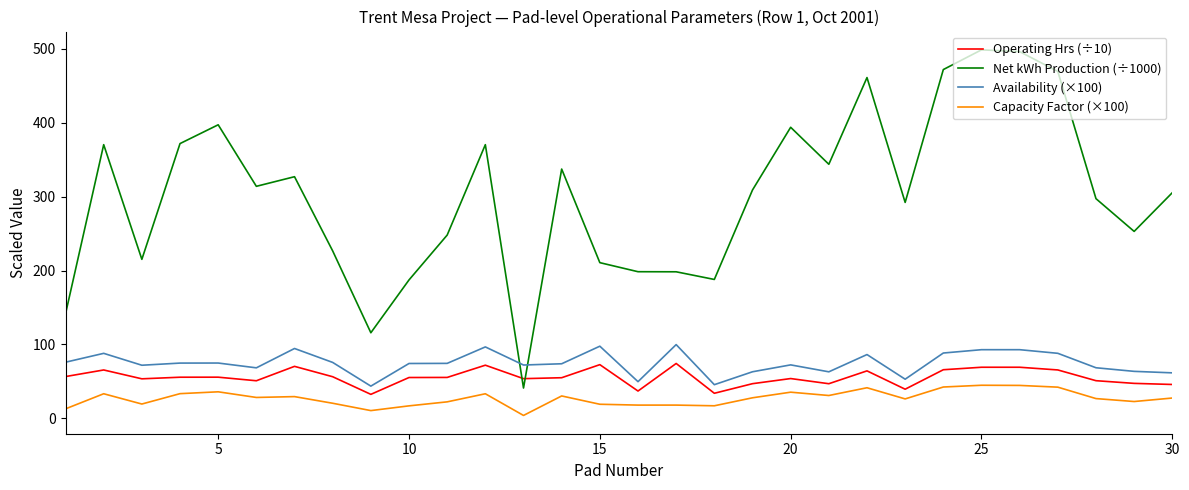

True or false: Capacity Factor (×100) and Operating Hrs (÷10) intersect in this chart.

False